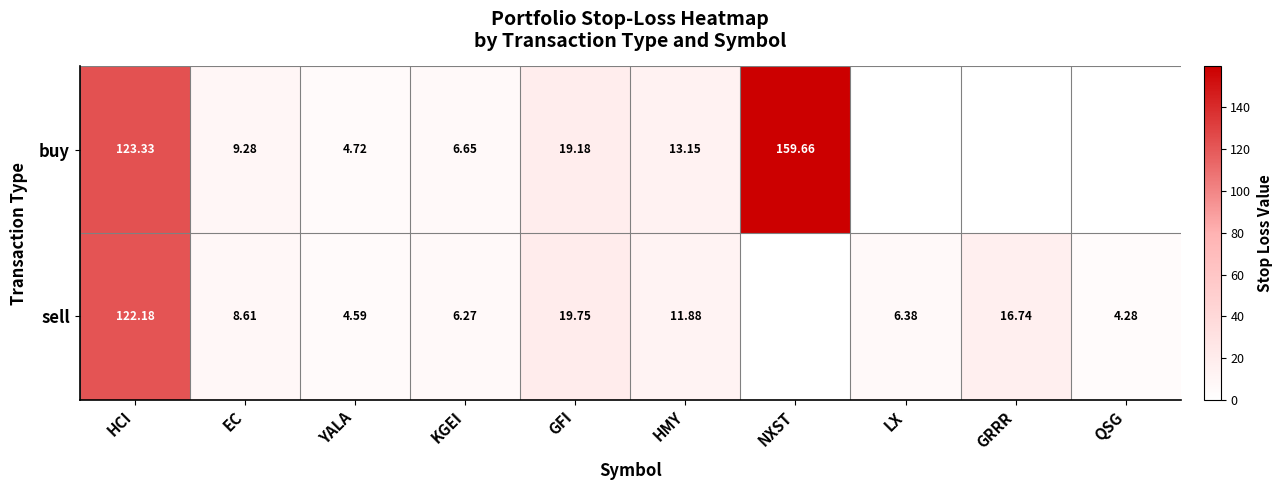

At GFI, list the series in order from smallest to largest.

buy, sell